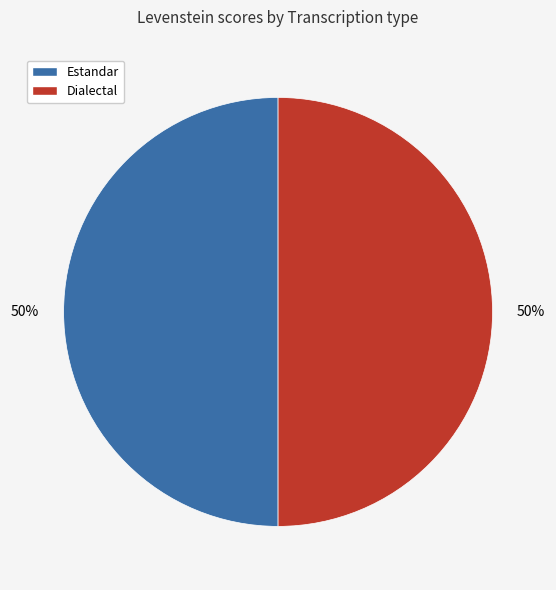

To the nearest percent, what is the average slice percentage?

50%